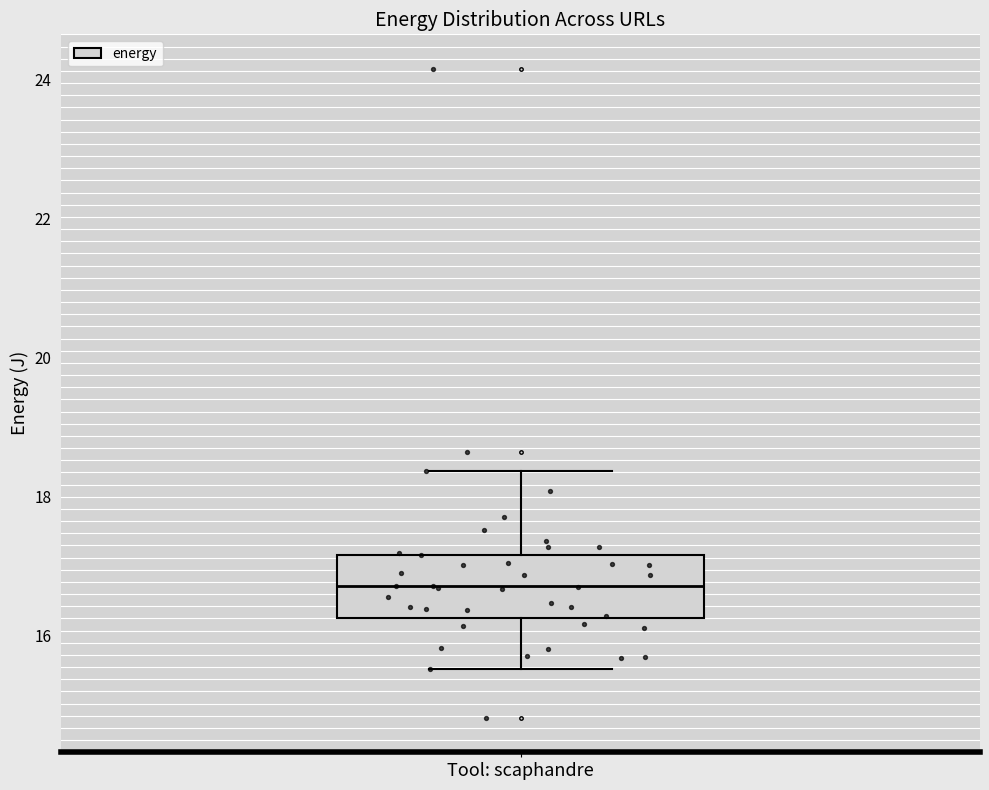

Read this box plot against the y-axis: the position of the median line, the range covered by the box, and the ends of both whiskers. The values are not printed on the chart, so give them approximately, as read against the axis.

median 16.8, box 16.2 to 17.2, whiskers 15.6 to 18.4